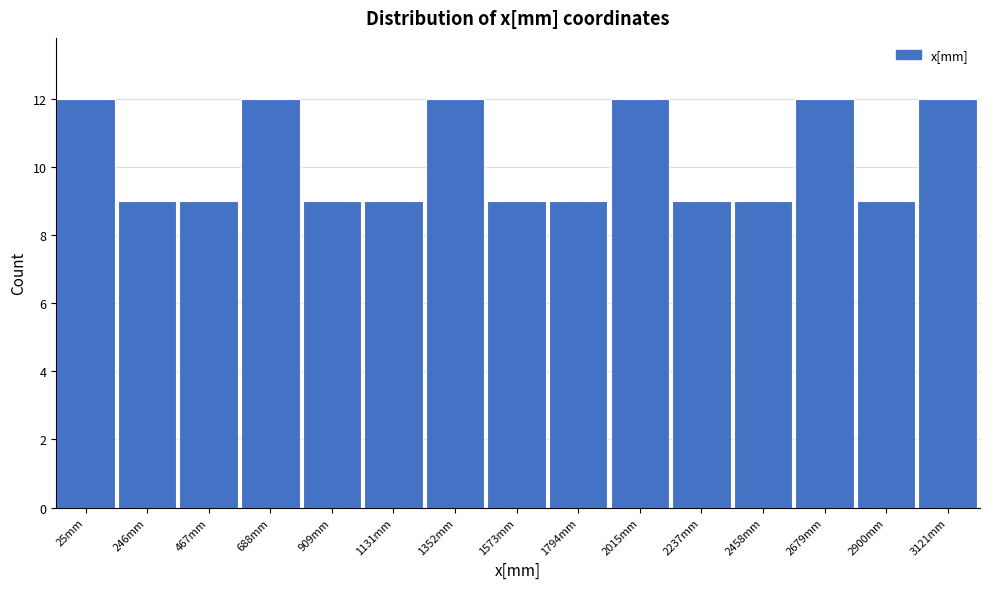

Reading left to right, extract all data points from this chart.

25mm=12	246mm=9	467mm=9	688mm=12	909mm=9	1131mm=9	1352mm=12	1573mm=9	1794mm=9	2015mm=12	2237mm=9	2458mm=9	2679mm=12	2900mm=9	3121mm=12